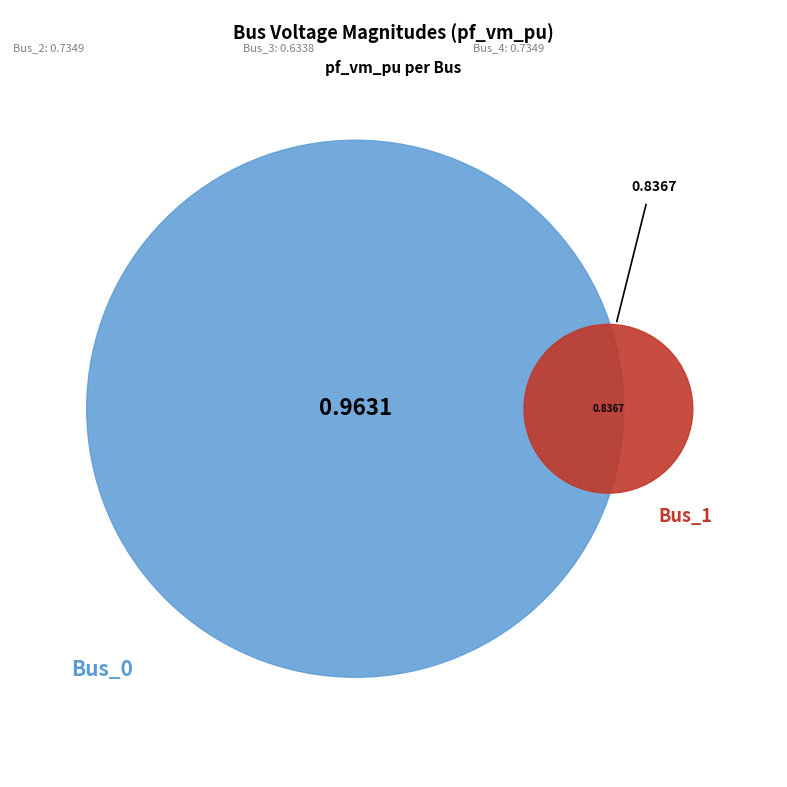

Does any single category account for the majority?

No